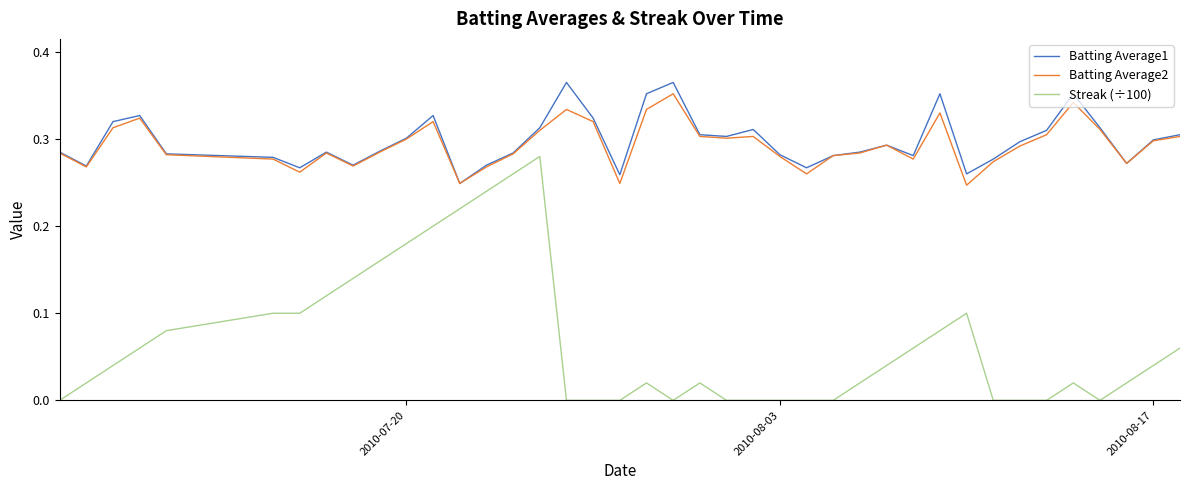

True or false: Batting Average2 and Streak (÷100) intersect in this chart.

False